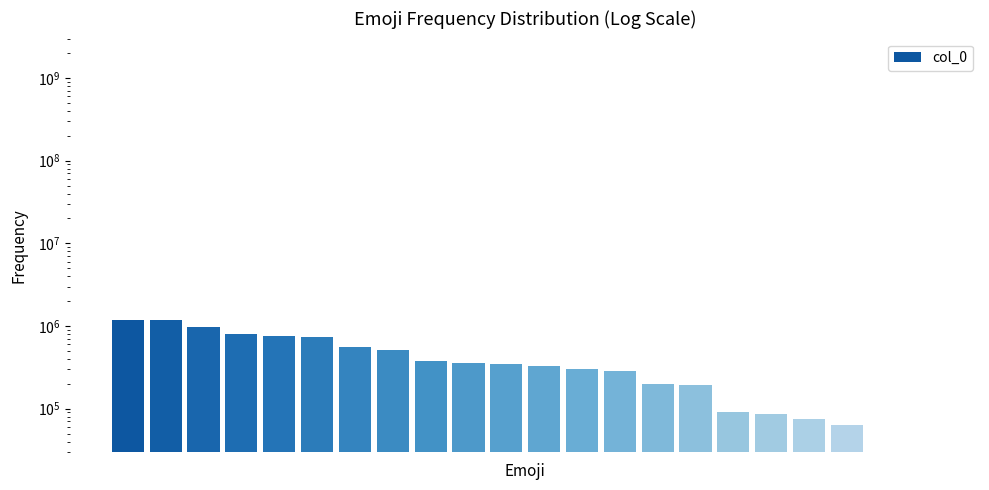

Where is the data nearest to the value 601755?

6